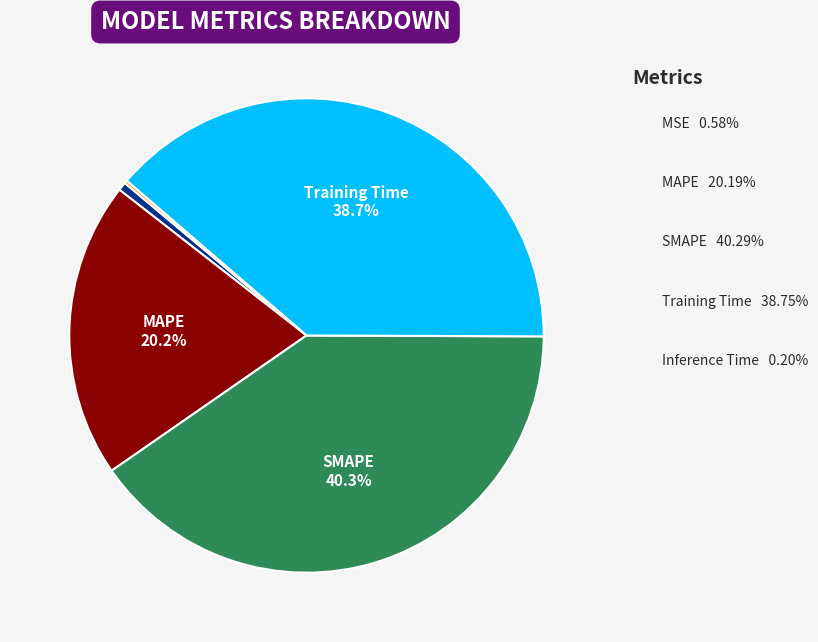

Which slice is the largest?

SMAPE